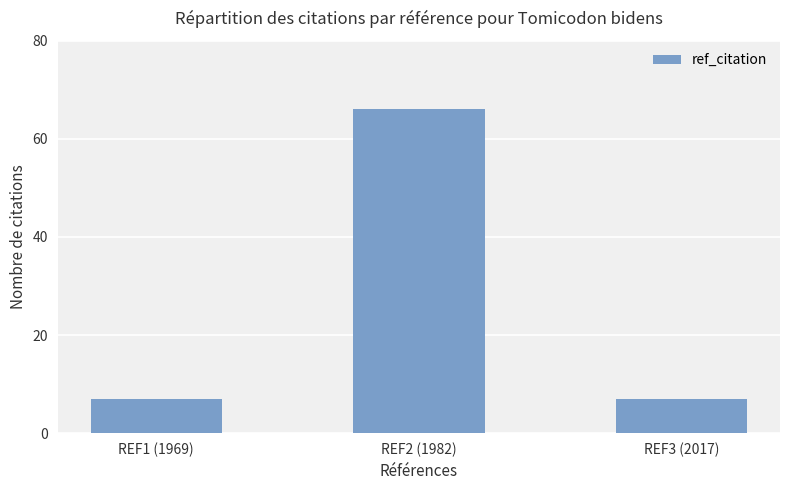

The value at REF2 (1982) is 23. True or false?

False